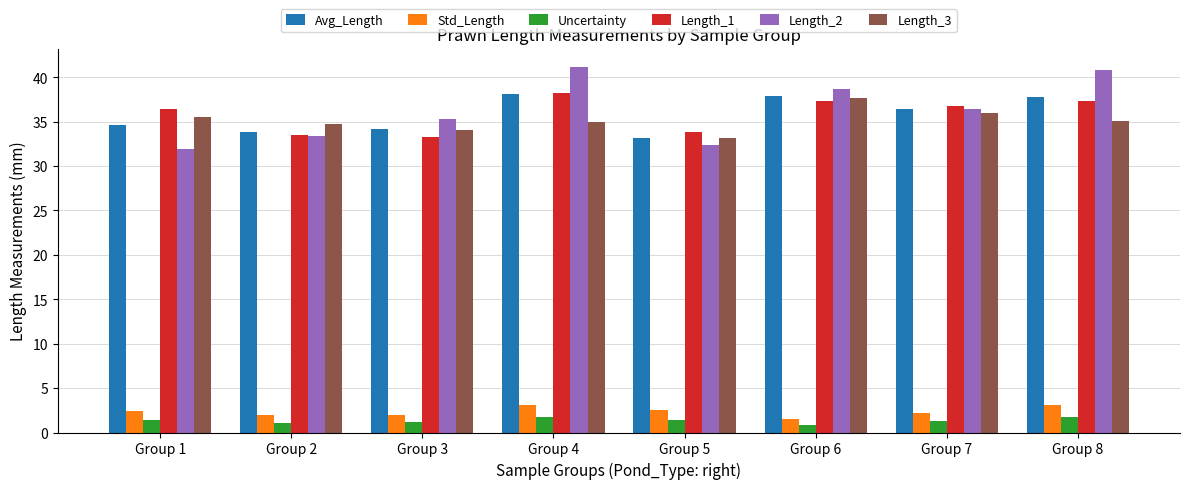

What is the maximum value shown in the chart?

41.1